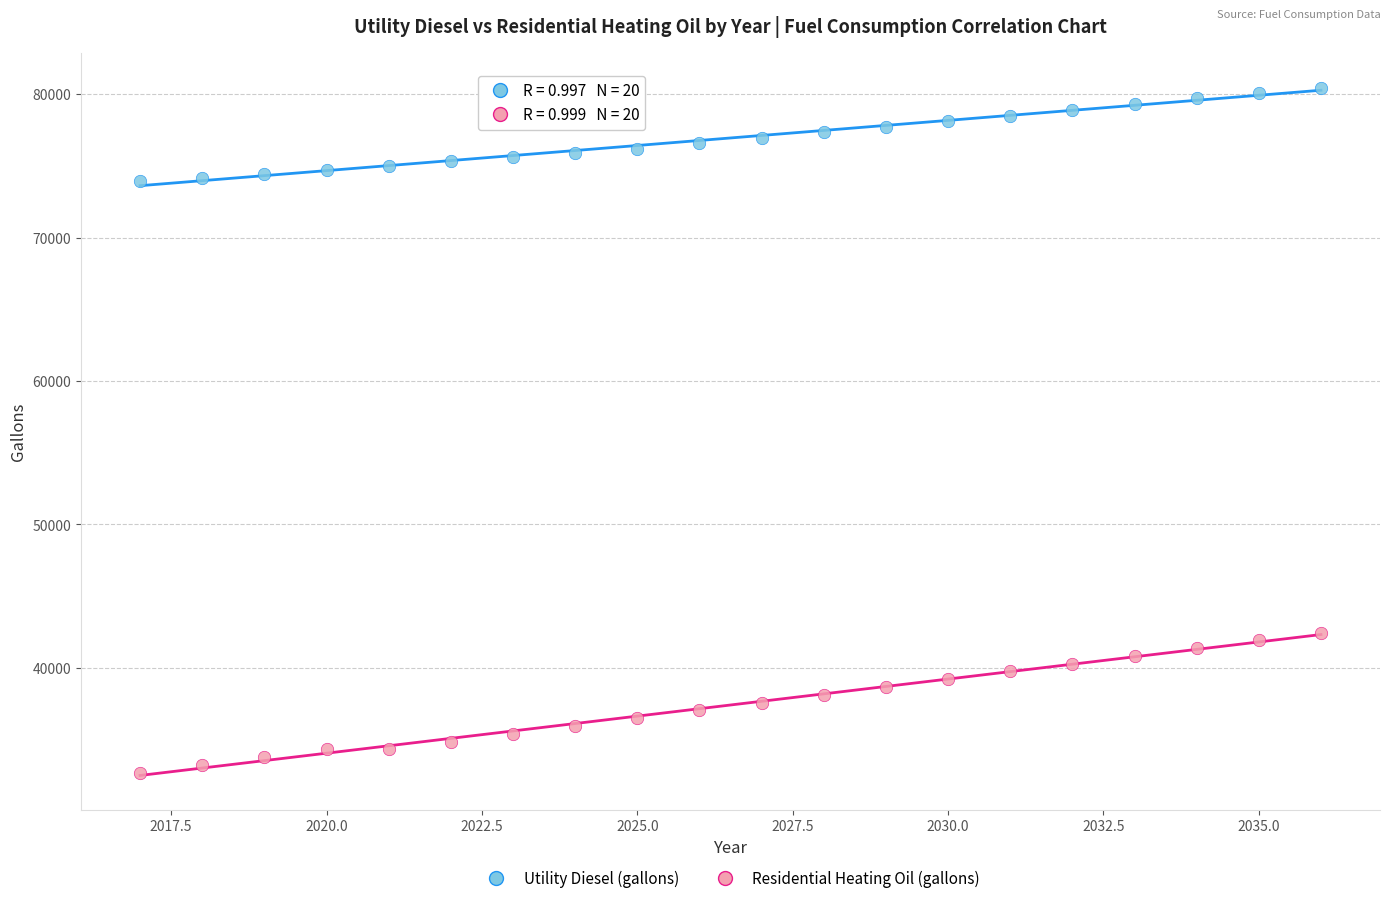

Across all series, what Y value is closest to 56567?

42459.7